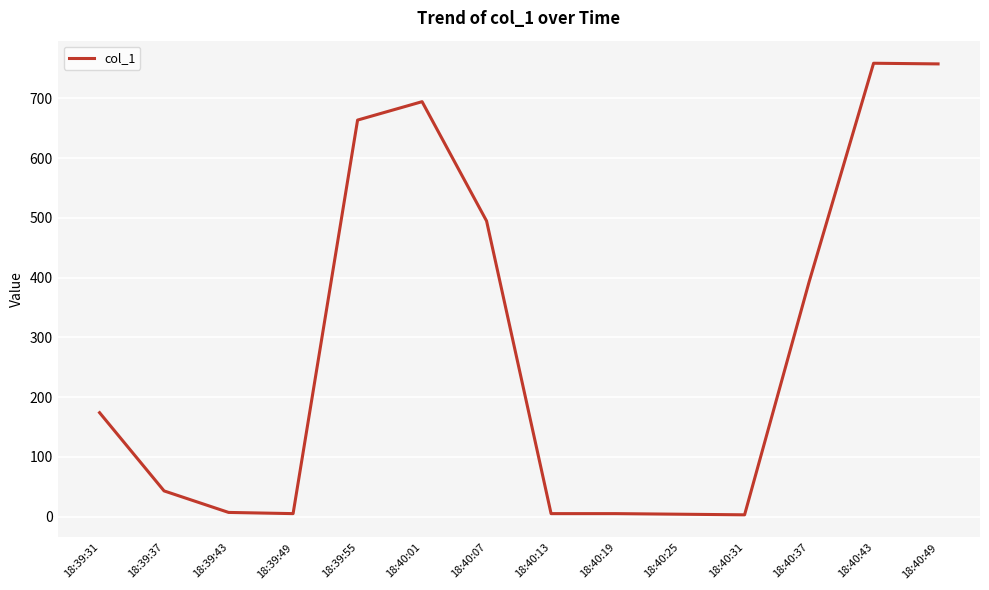

What is the minimum value shown in the chart?

3.0